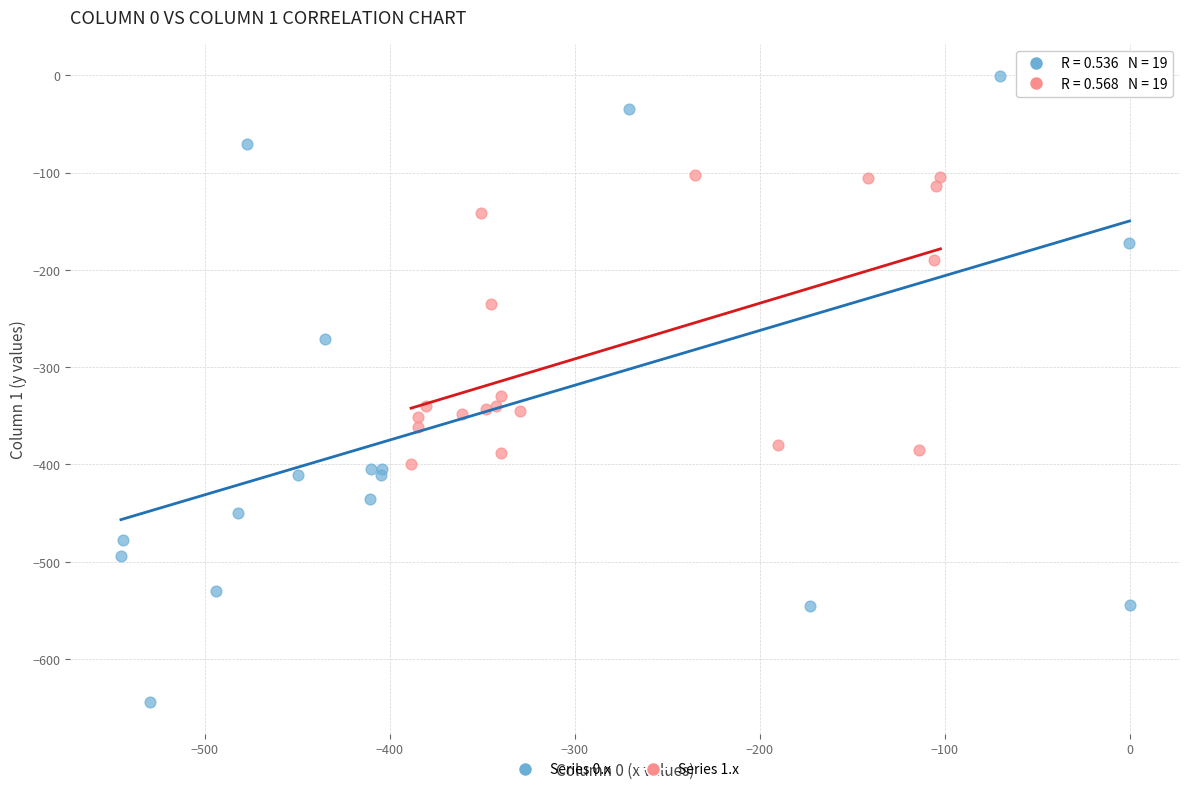

Which series contains the lowest Y value?

Series 0.x